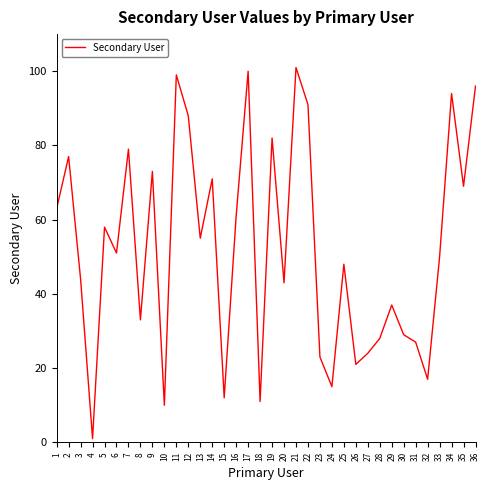

The value at 19 is 82. True or false?

True